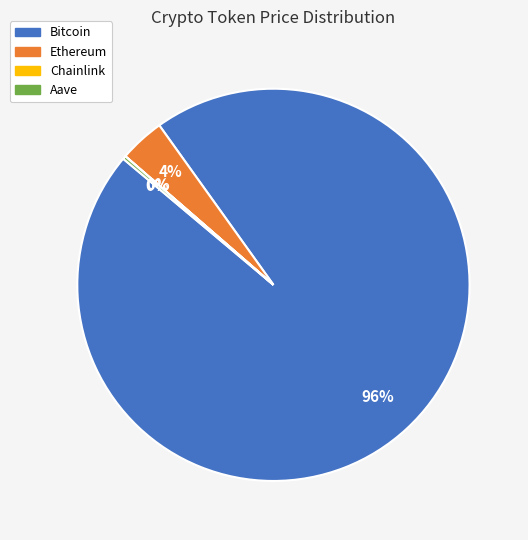

To the nearest percent, what percentage of the pie is Bitcoin?

96%